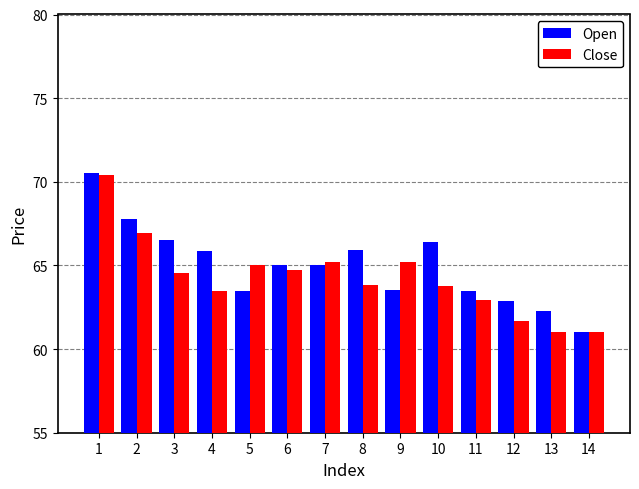

At which label does Open reach its minimum?

14